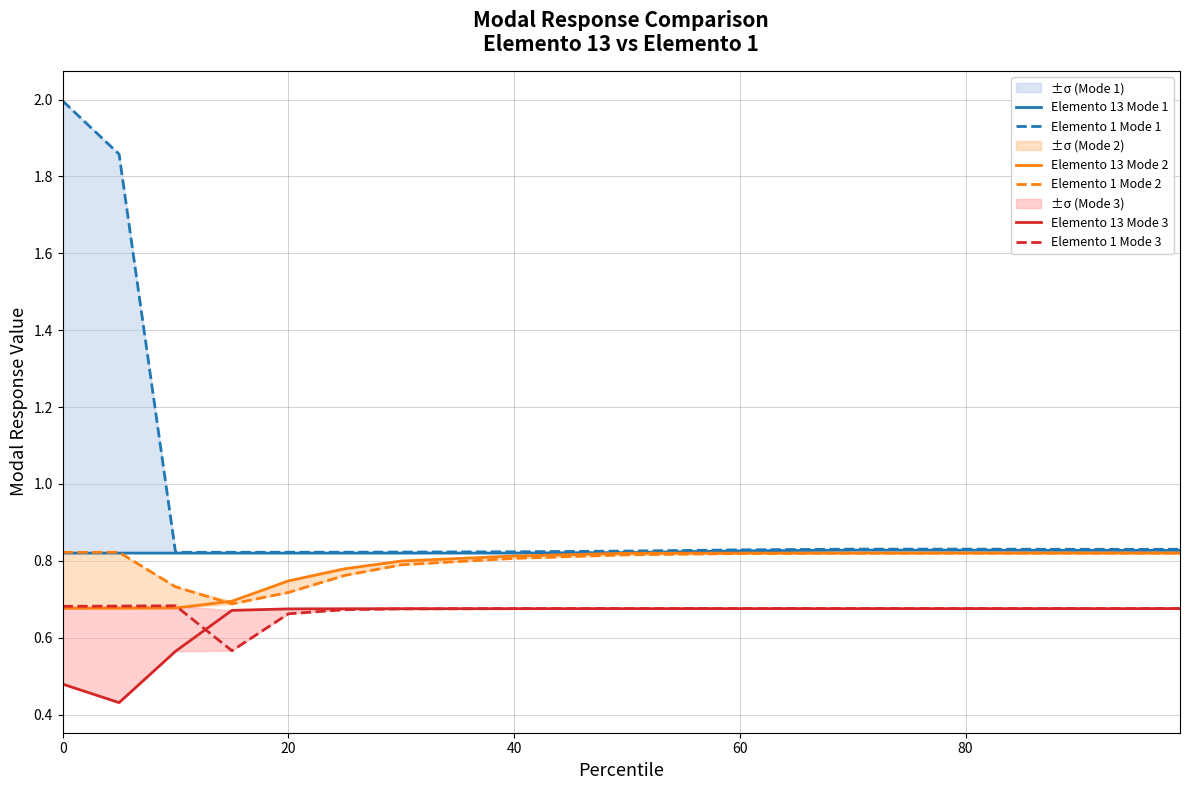

What are all the series names shown in the legend?

Elemento 13 Mode 1, Elemento 1 Mode 1, Elemento 13 Mode 2, Elemento 1 Mode 2, Elemento 13 Mode 3, Elemento 1 Mode 3